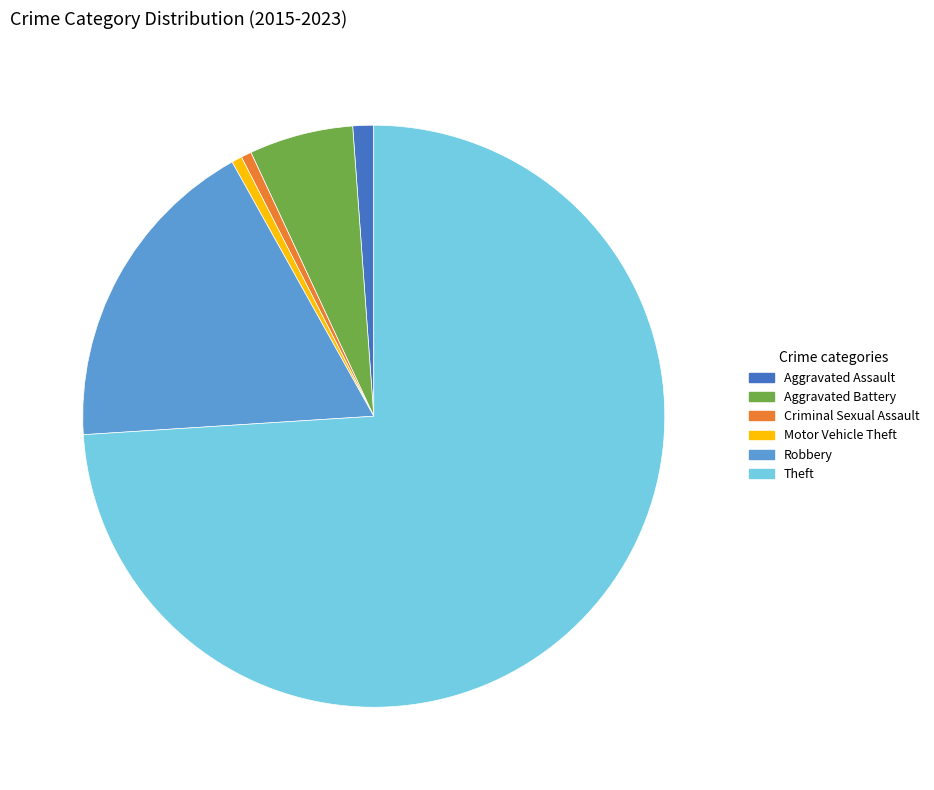

True or false: Aggravated Battery accounts for 6% of the total.

True